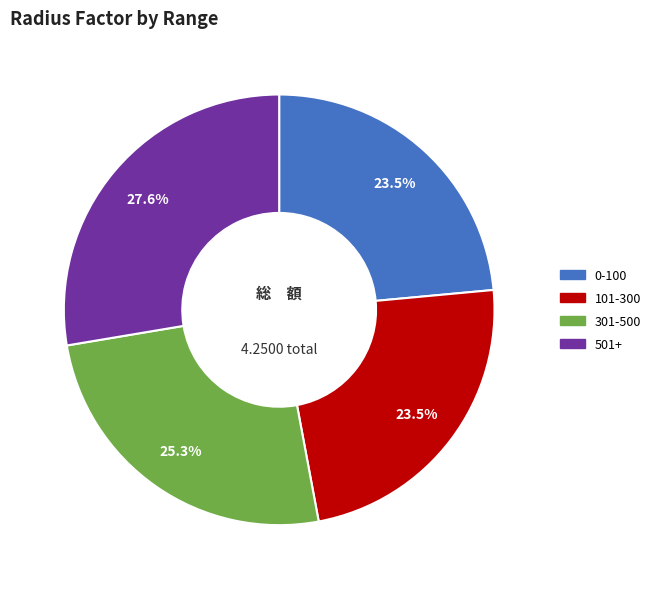

Which category has the biggest portion of the pie?

501+